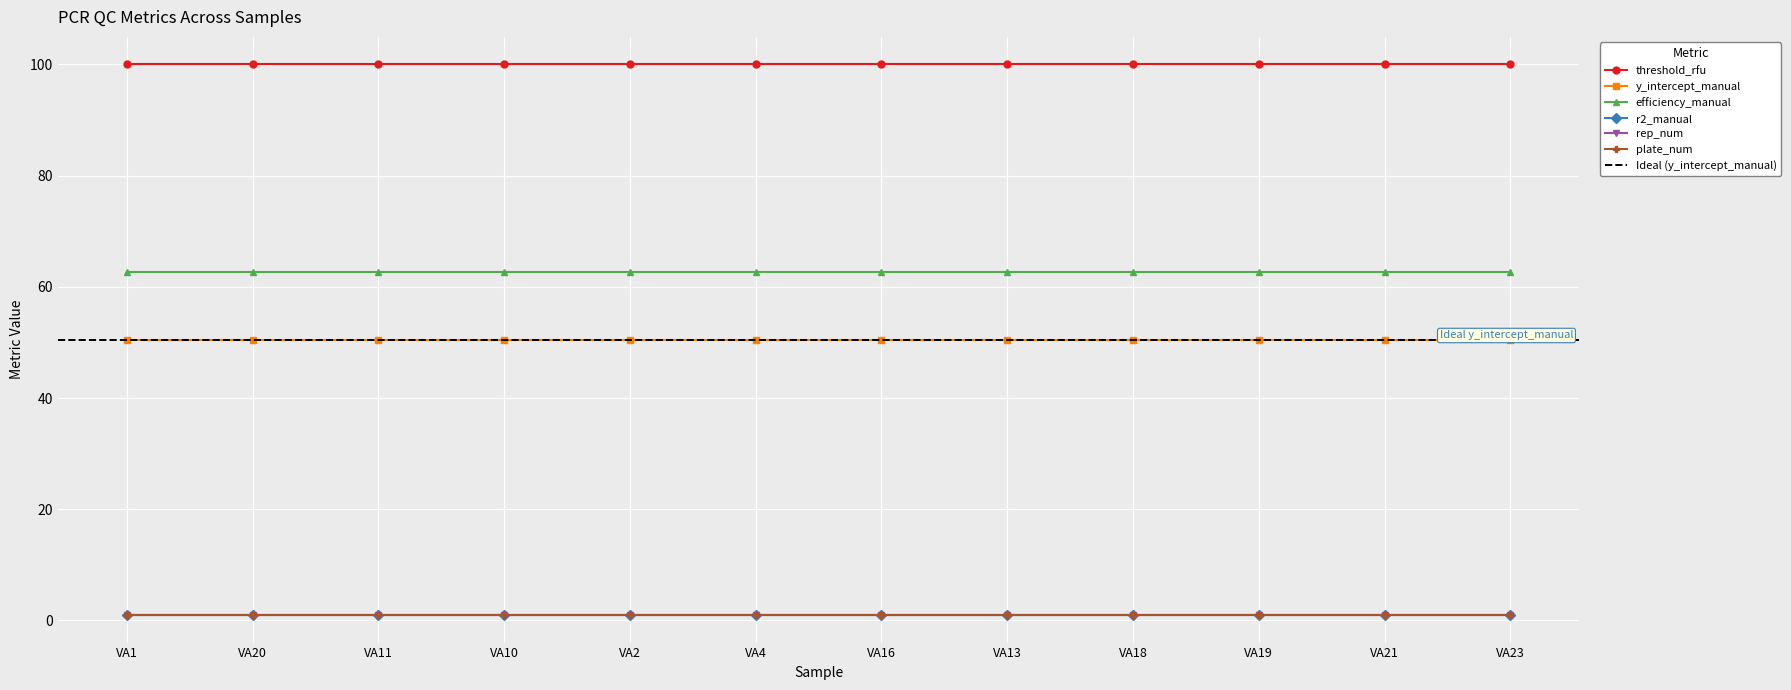

At which category is the sum across all series the highest?

VA1